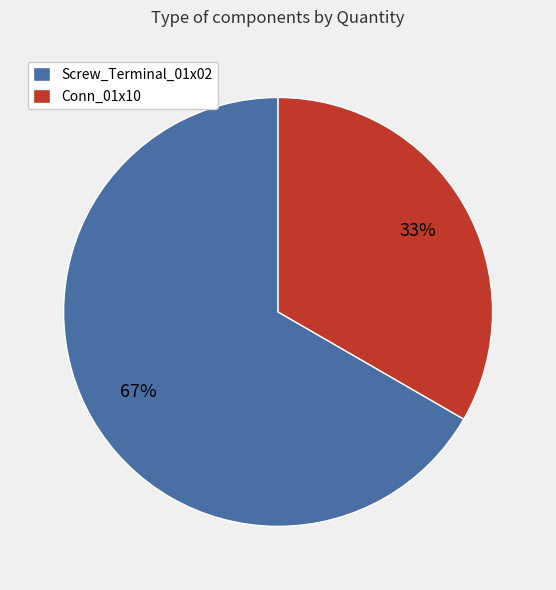

Is there a majority slice in this chart?

Yes